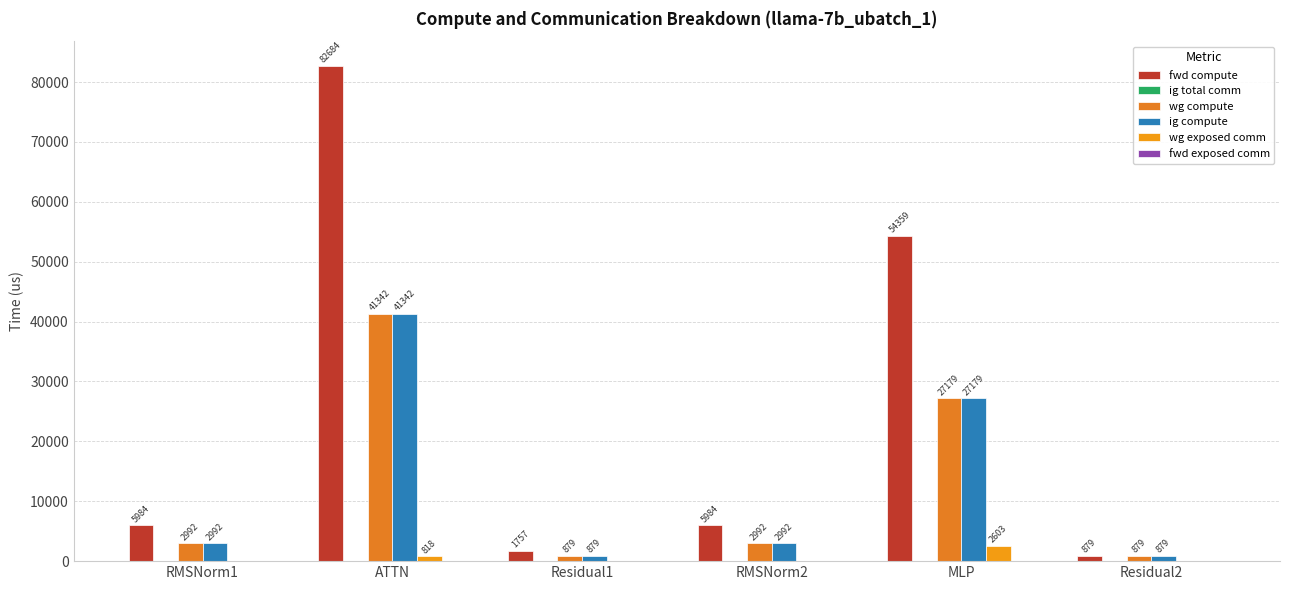

What position from the left is Residual2?

6